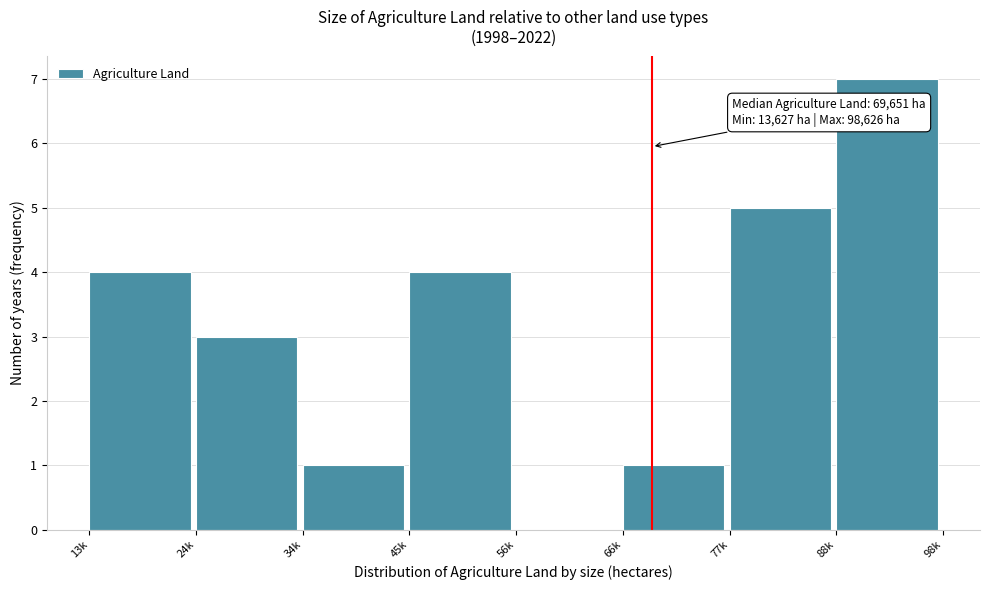

Reading left to right, list all the values displayed in this chart.

13k=4	24k=3	34k=1	45k=4	56k=0	66k=1	77k=5	88k=7